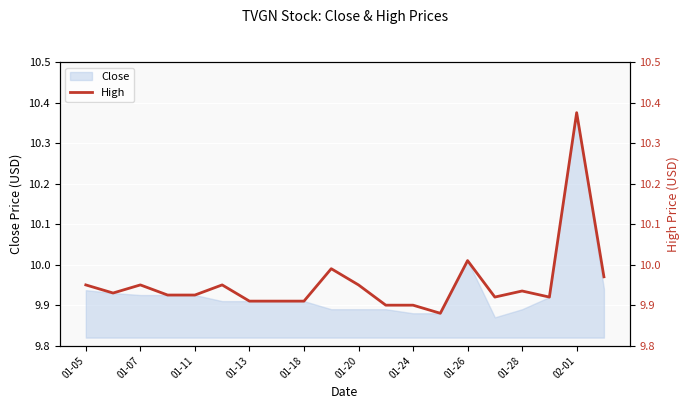

What is the minimum value shown in the chart?

9.9